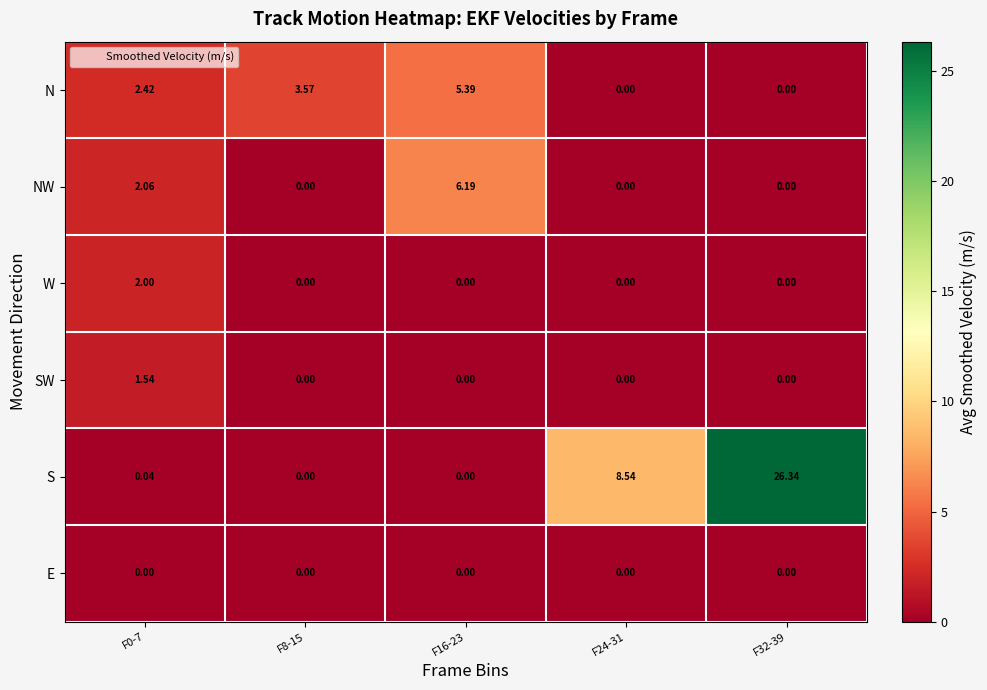

Is the value of E at F24-31 greater than the value of S at F24-31?

No